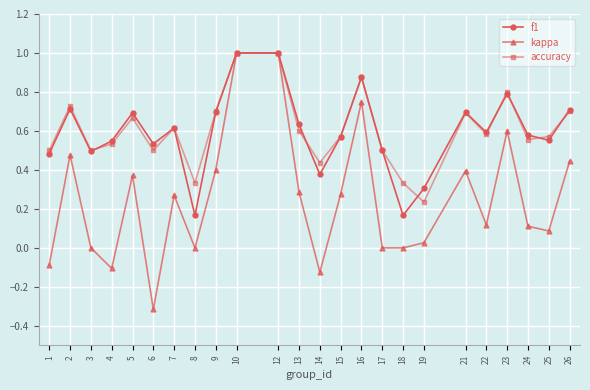

Is the value of f1 at 10 greater than the value of accuracy at 13?

Yes